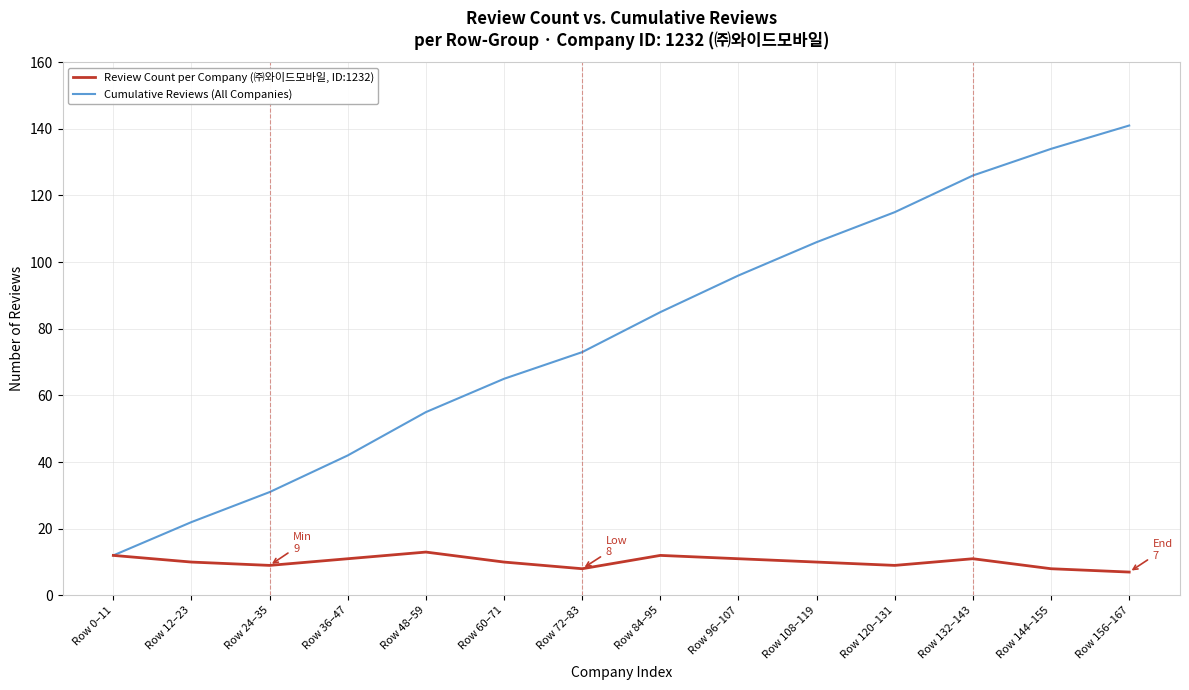

Where is Cumulative Reviews (All Companies) nearest to the value 76?

Row 72–83